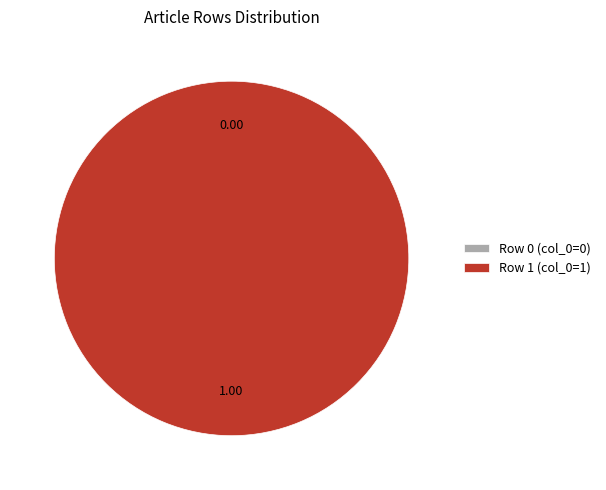

Which category has the biggest portion of the pie?

Row 1